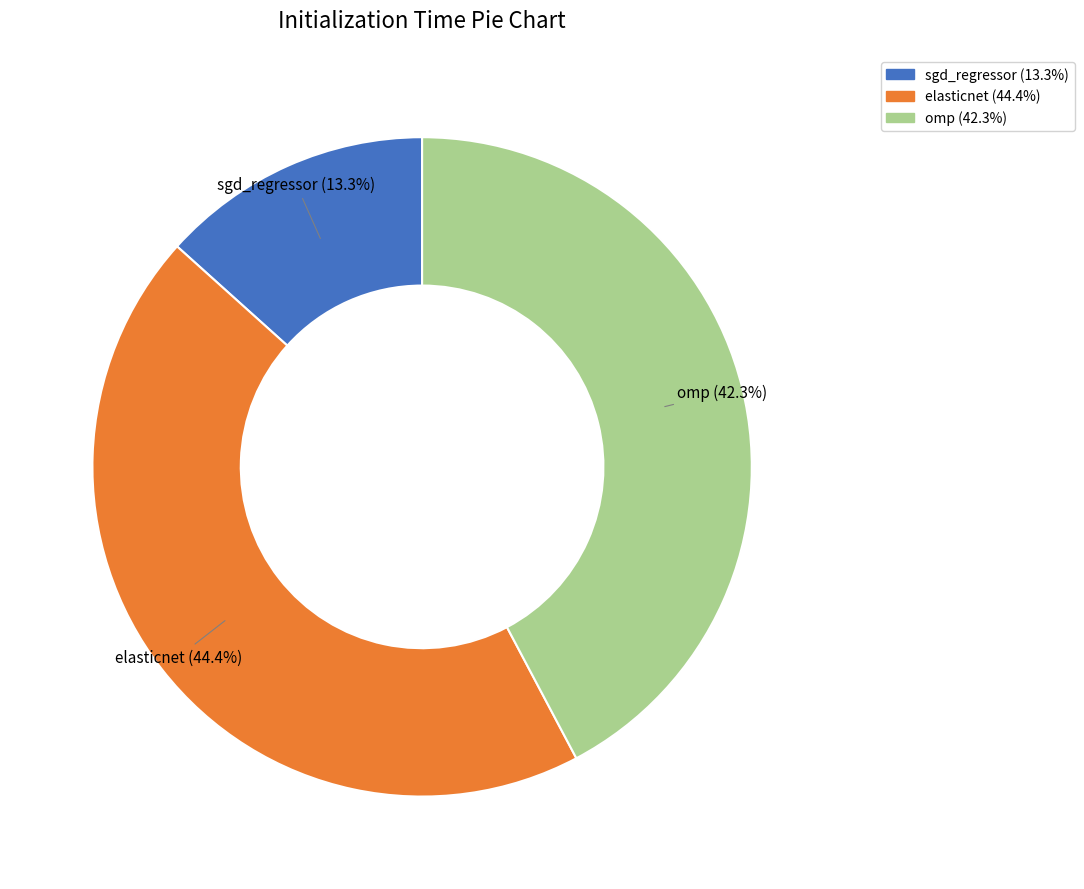

What percentage is the elasticnet slice, to the nearest percent?

44%